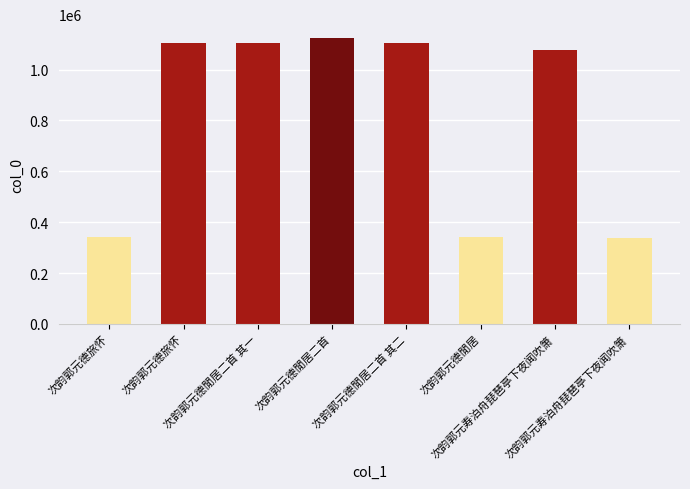

Does the chart contain any negative values?

No